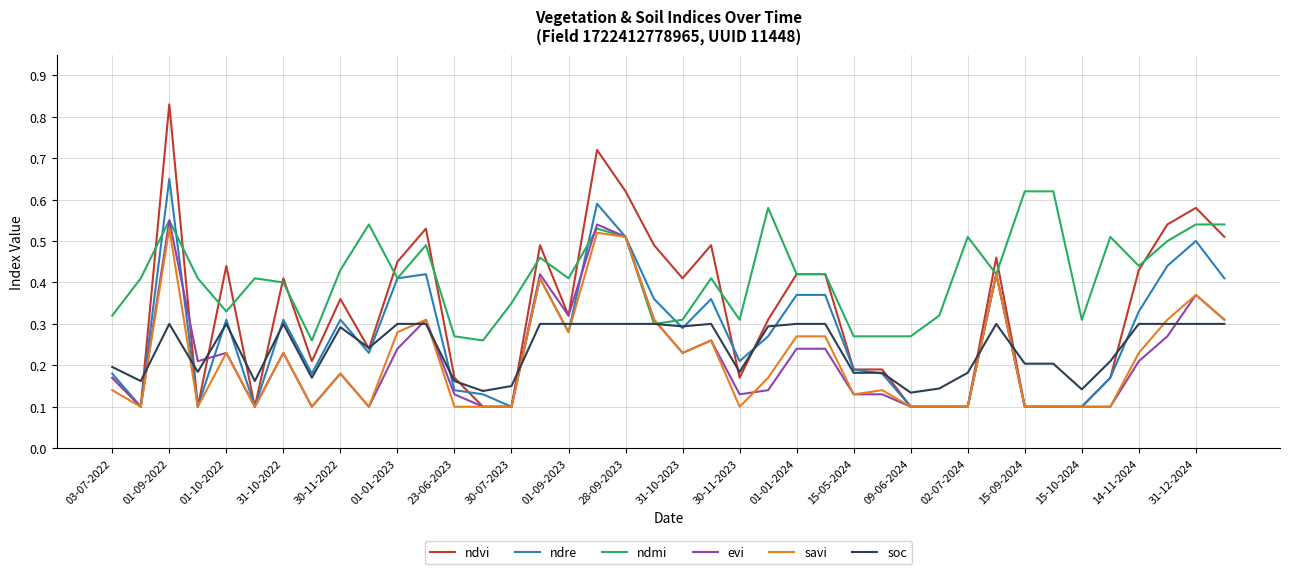

How many lines are shown in the chart?

6